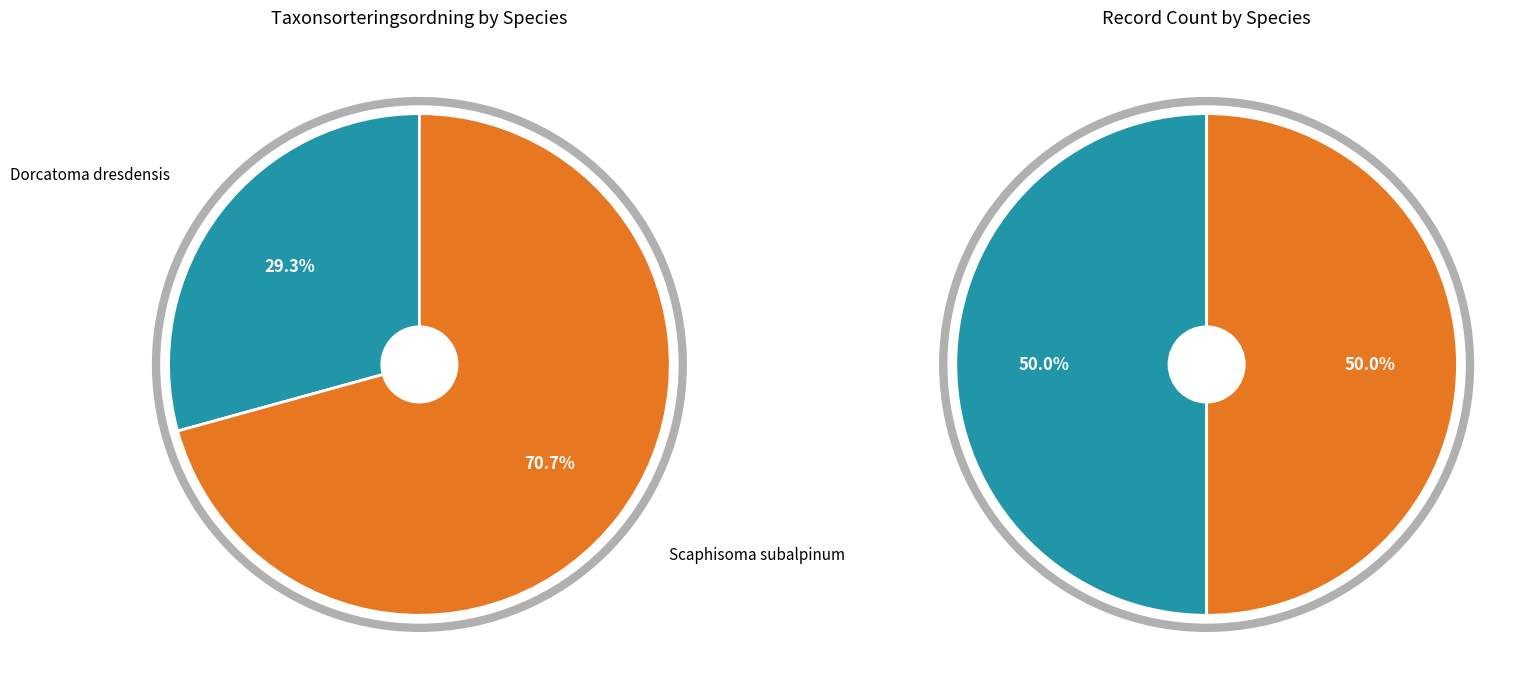

Count the number of slices in the pie.

2